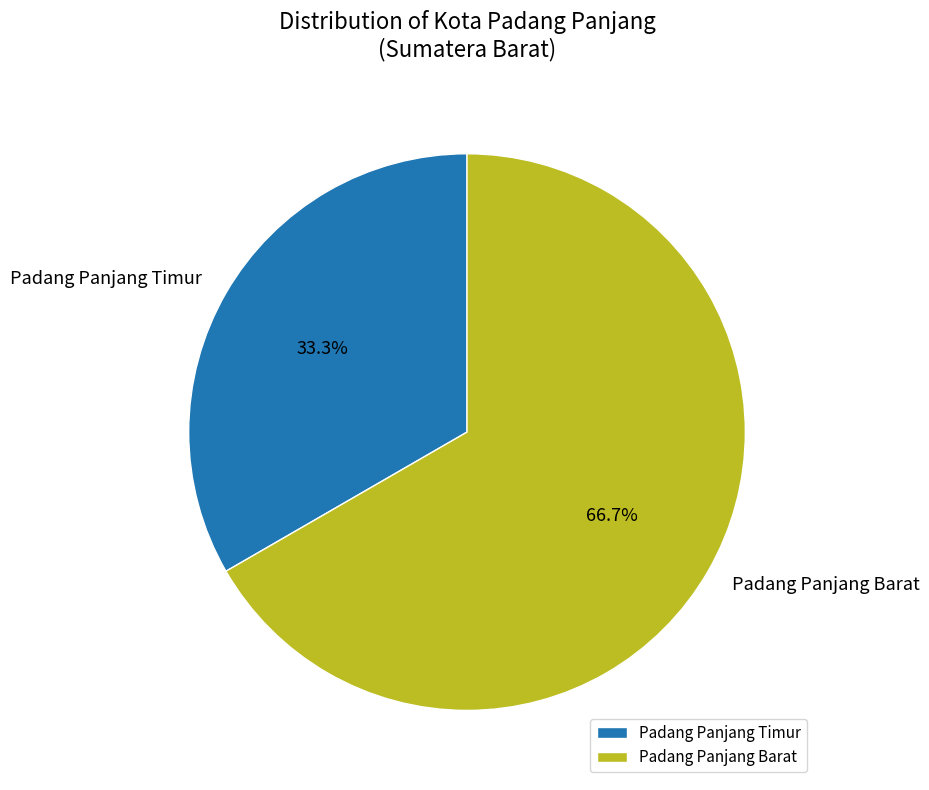

What percentage is the Padang Panjang Timur slice, to the nearest percent?

33%